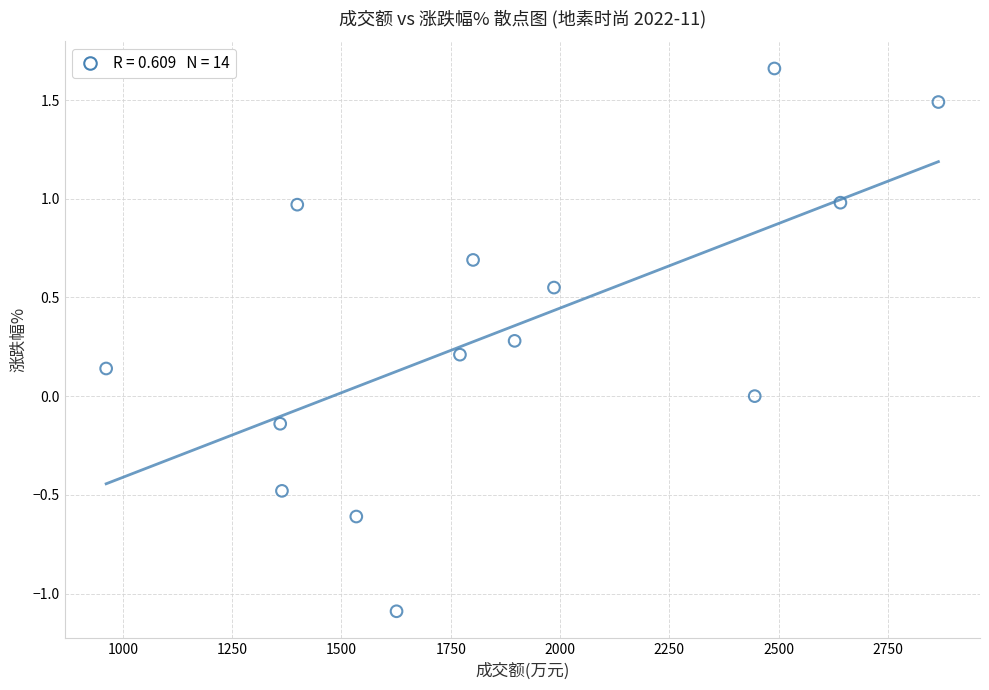

What is the range of X values (max minus min)?

1903.0